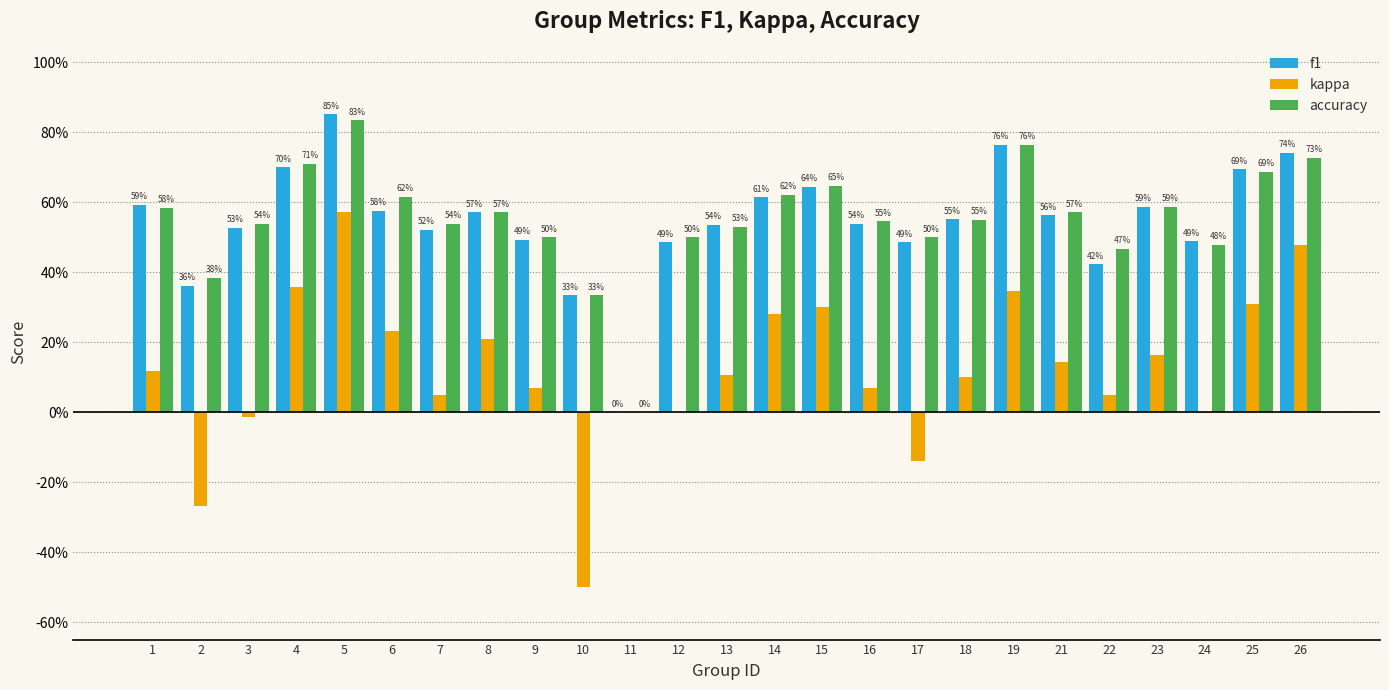

Are the bars grouped side by side (vs. stacked)?

Yes